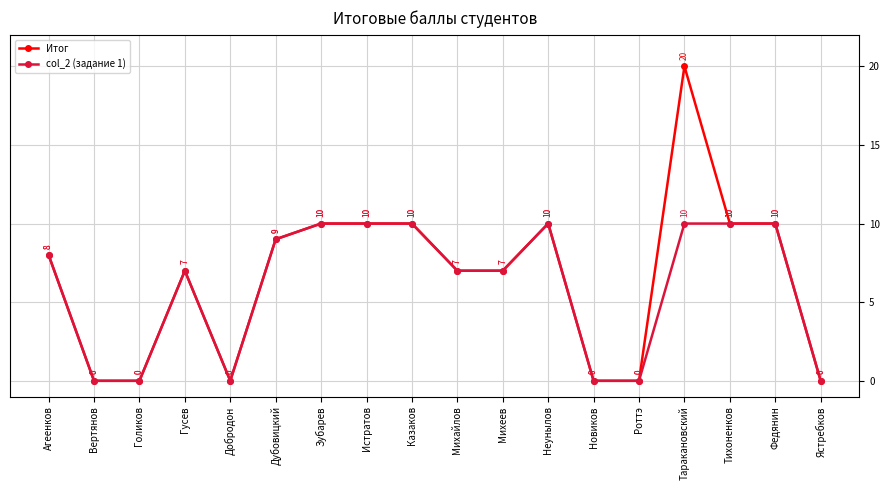

Reading left to right, what are all the values shown in this chart?

Итог: Агеенков=8	Вертянов=0	Голиков=0	Гусев=7	Добродон=0	Дубовицкий=9	Зубарев=10	Истратов=10	Казаков=10	Михайлов=7	Михеев=7	Неунылов=10	Новиков=0	Роттэ=0	Таракановский=20	Тихоненков=10	Федянин=10	Ястребков=0
col_2 (задание 1): Агеенков=8	Вертянов=0	Голиков=0	Гусев=7	Добродон=0	Дубовицкий=9	Зубарев=10	Истратов=10	Казаков=10	Михайлов=7	Михеев=7	Неунылов=10	Новиков=0	Роттэ=0	Таракановский=10	Тихоненков=10	Федянин=10	Ястребков=0